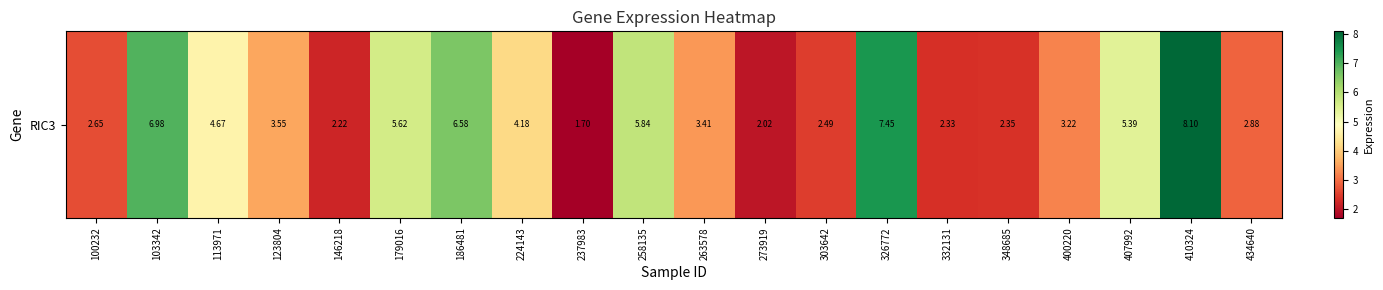

How many data points does each series have?

20